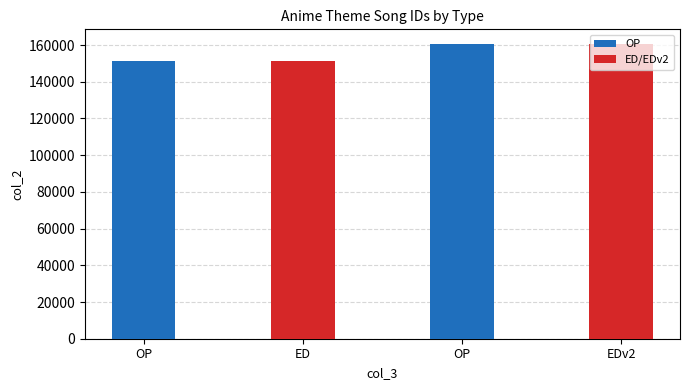

How many bars are there in total?

4